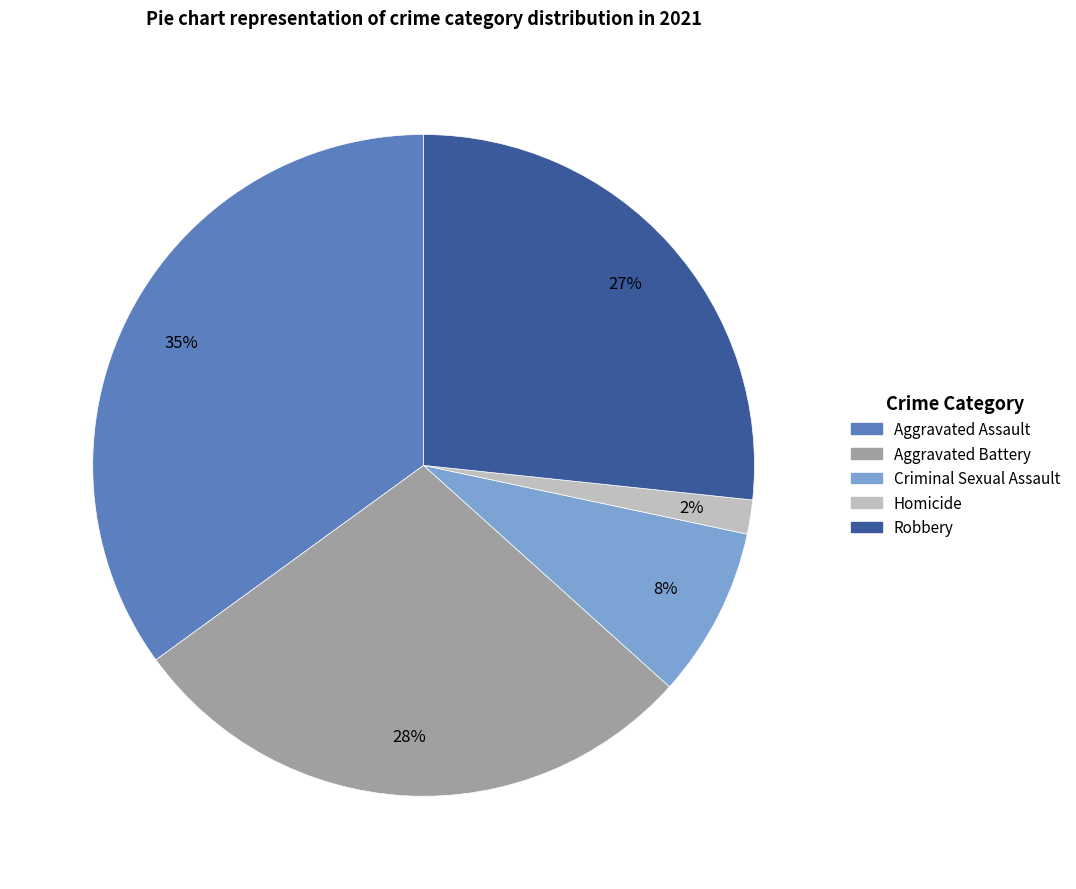

What percentage is the Aggravated Assault slice, to the nearest percent?

35%